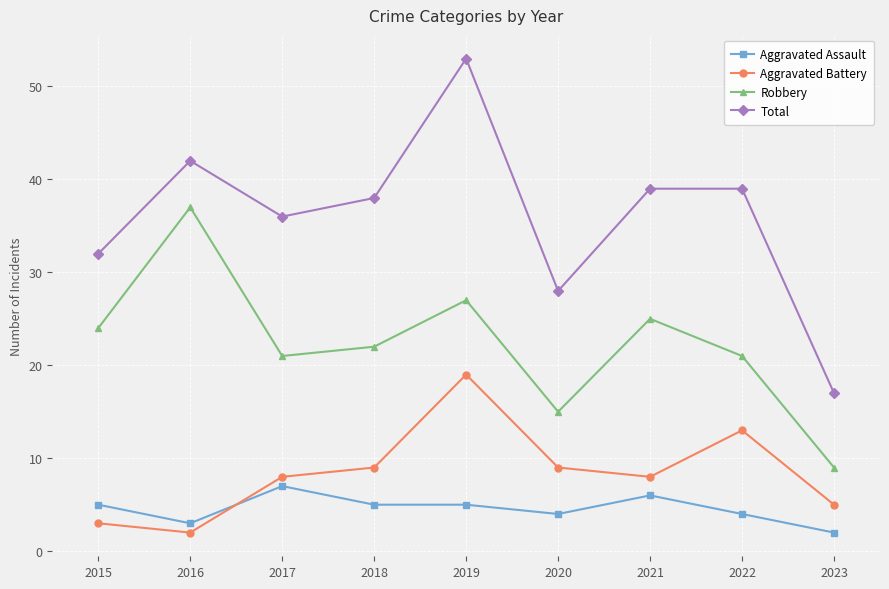

What is the difference between the highest and lowest values at 2023?

15